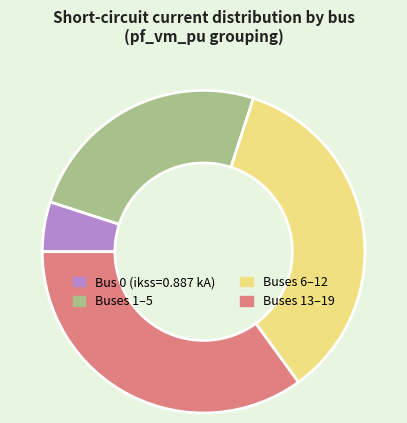

The Buses 6–12 slice represents 44% of the pie. True or false?

False